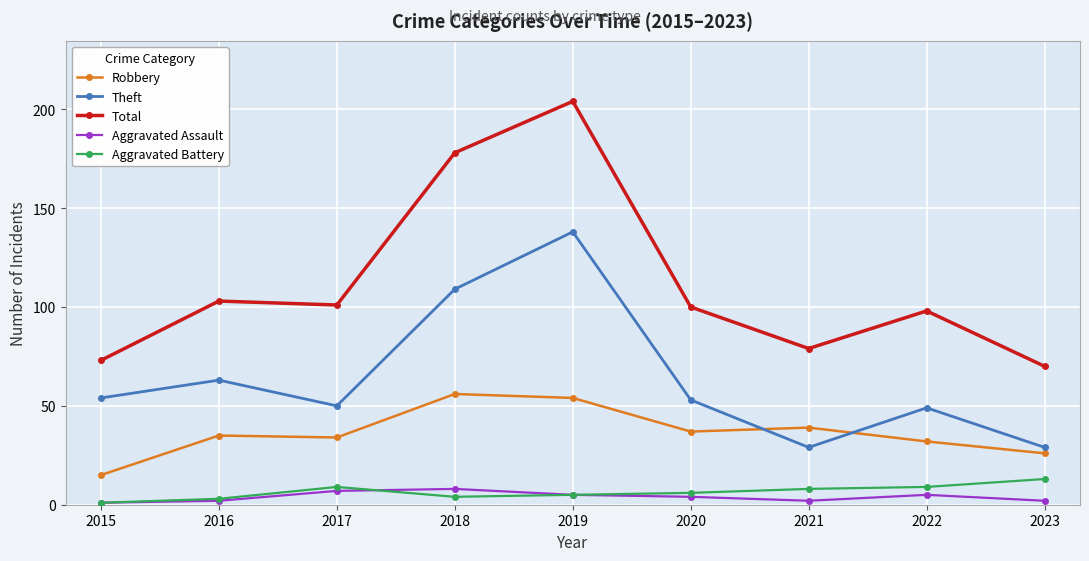

At which category does the chart reach its peak across all series?

2019